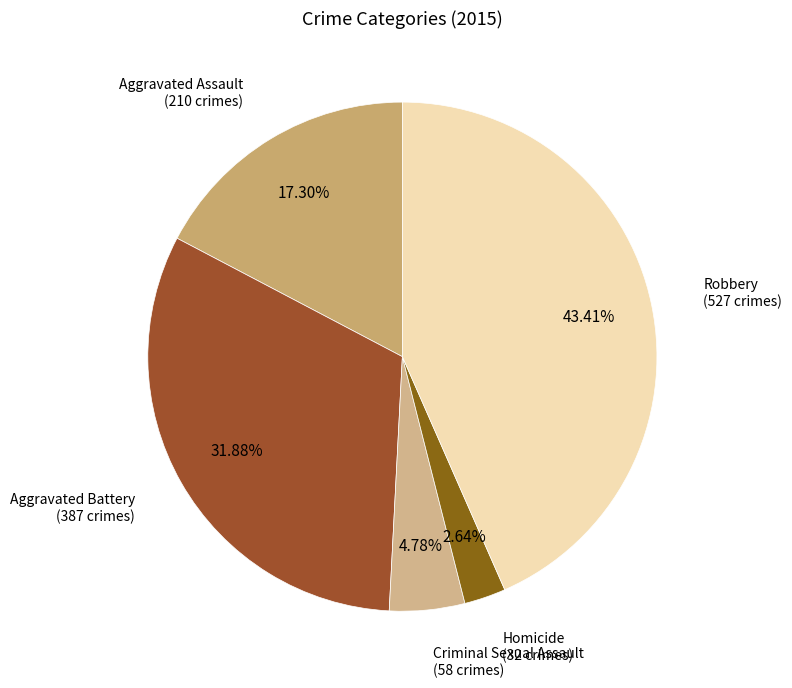

Which has a higher value, Criminal Sexual Assault or Aggravated Battery?

Aggravated Battery